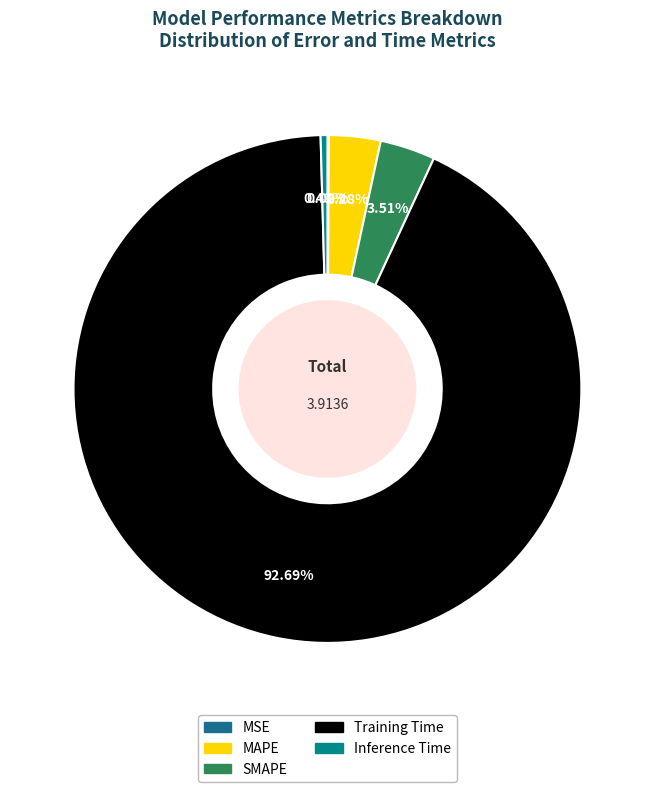

The Inference Time slice represents 1% of the pie. True or false?

False